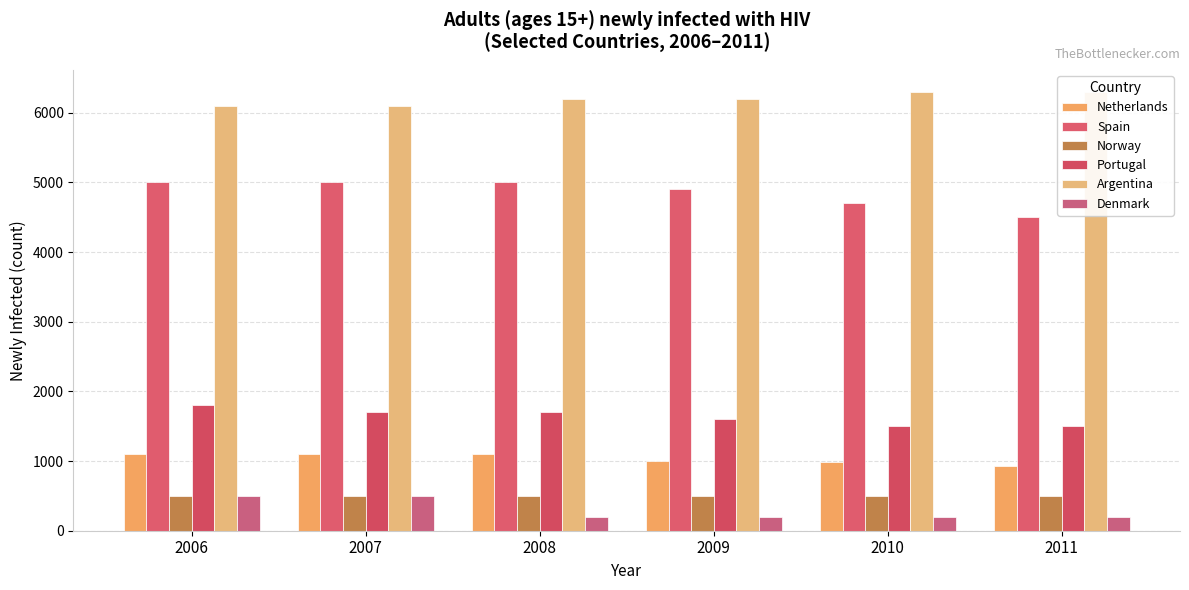

True or false: Spain has a value of 4700 at 2010.

True